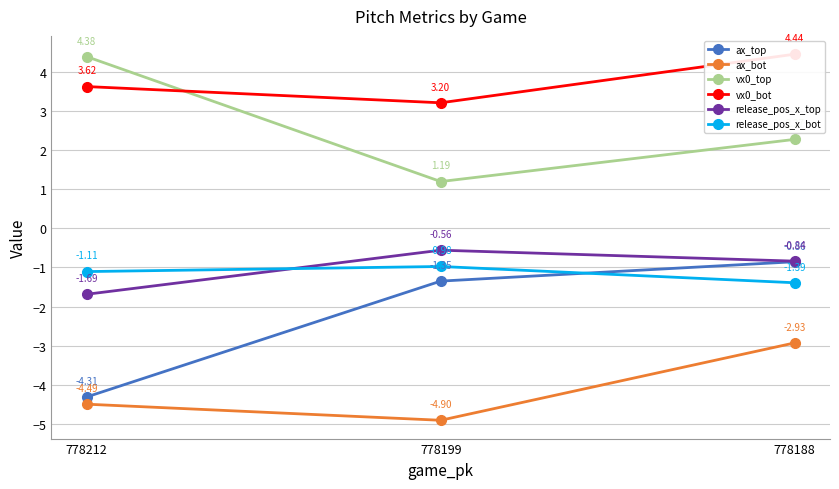

True or false: ax_top has a value of -2.4 at 778199.

False